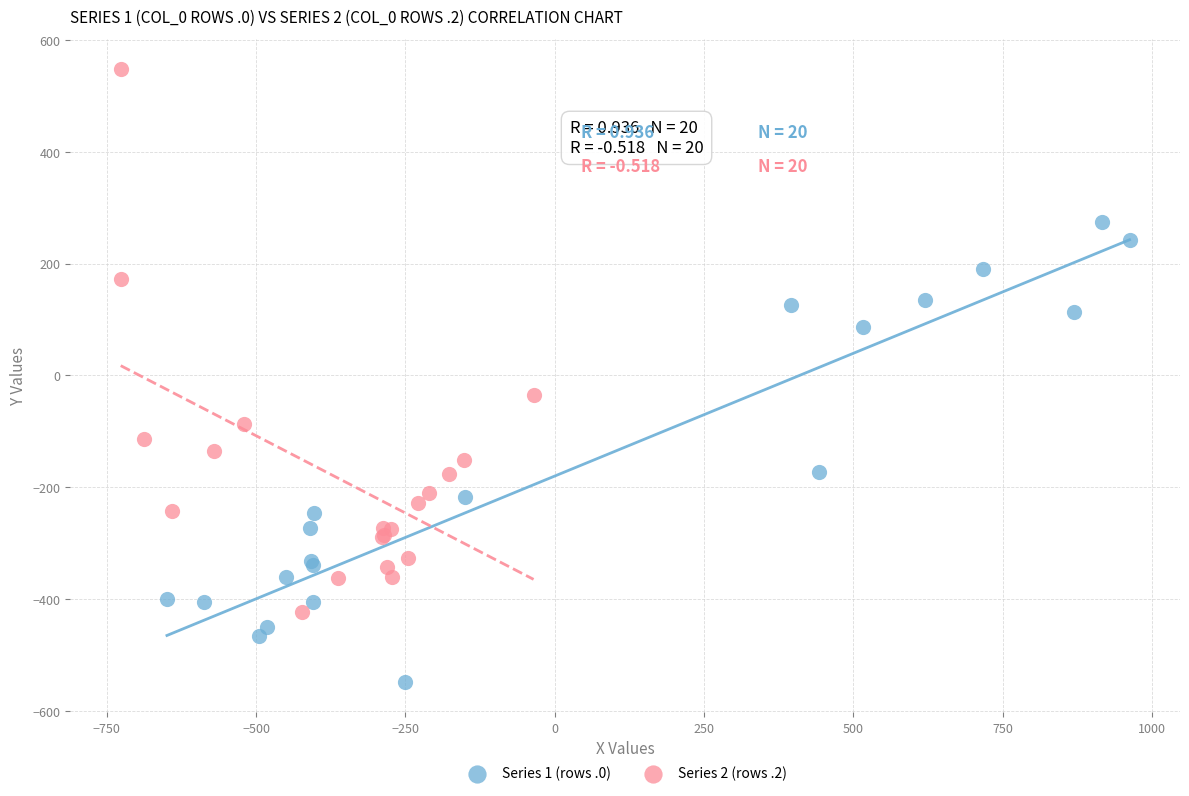

Which series has the widest spread of Y values?

Series 2 (rows .2)